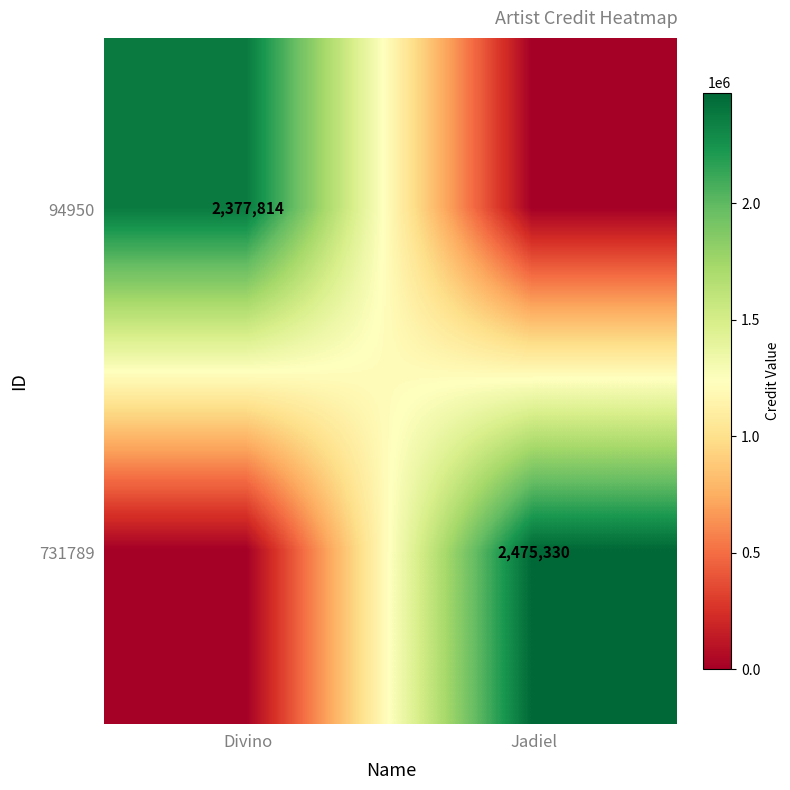

True or false: 94950 has a value of 2377814 at Divino.

True